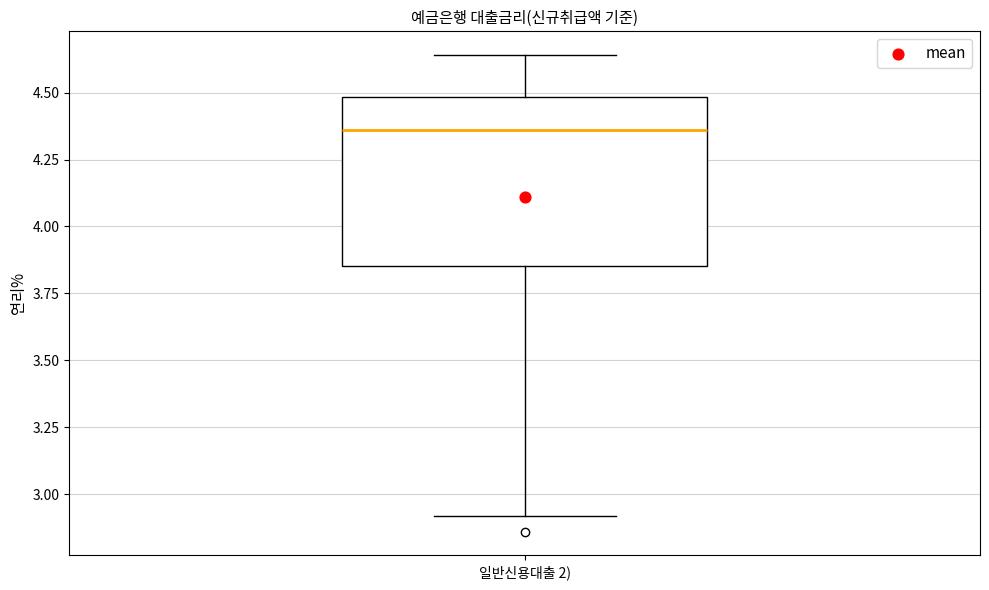

Transcribe this box plot: give where the median line is, the range the box spans, and where the two whiskers end, as read against the y-axis. The values are not printed on the chart, so give them approximately, as read against the axis.

median 4.35, box 3.85 to 4.50, whiskers 2.90 to 4.65